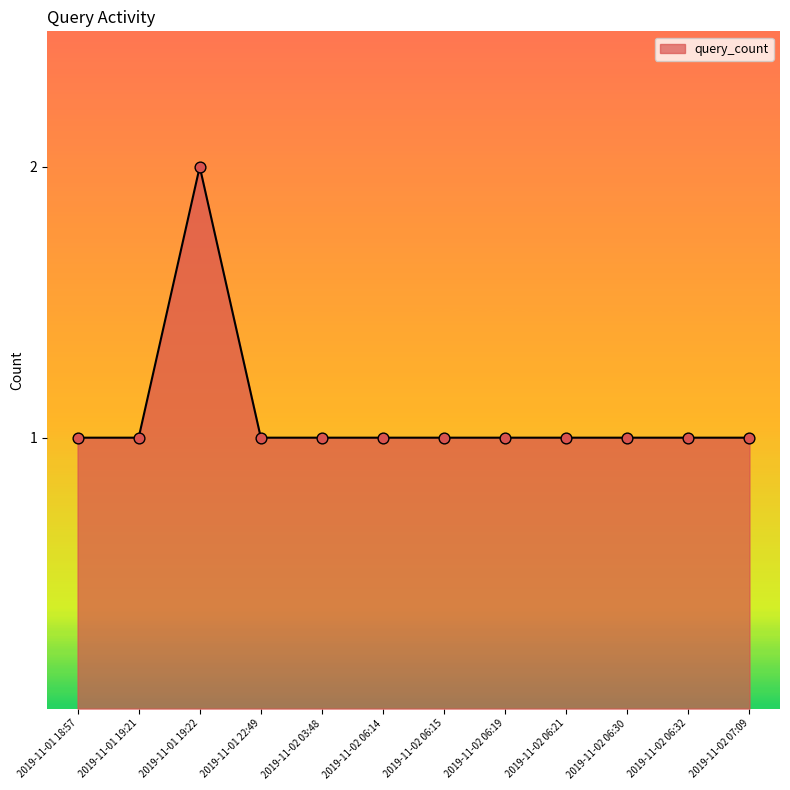

Approximately how many times larger is the value at 2019-11-02 07:09 compared to 2019-11-02 06:19?

1.0